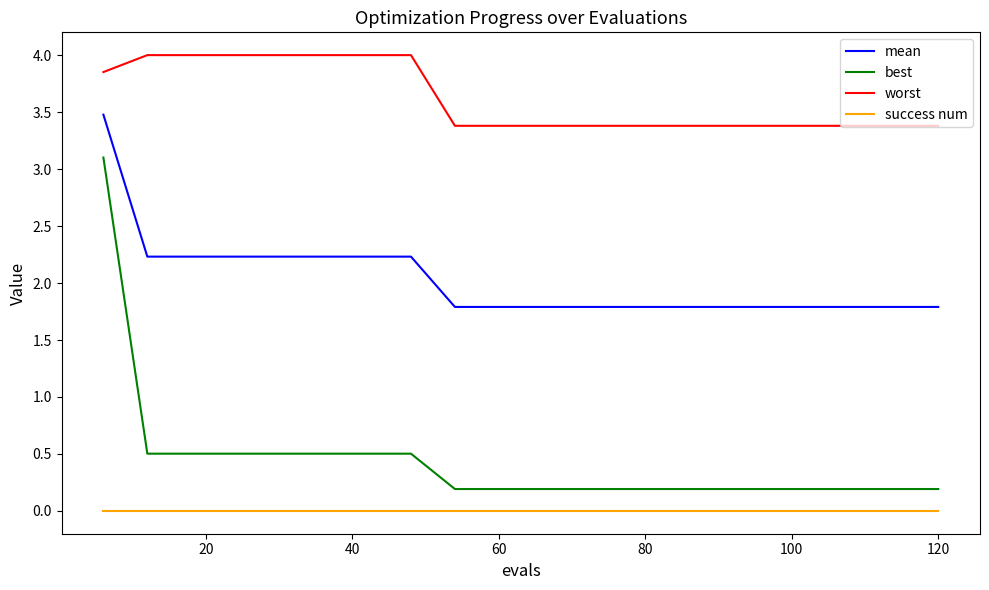

True or false: success num and mean intersect in this chart.

False